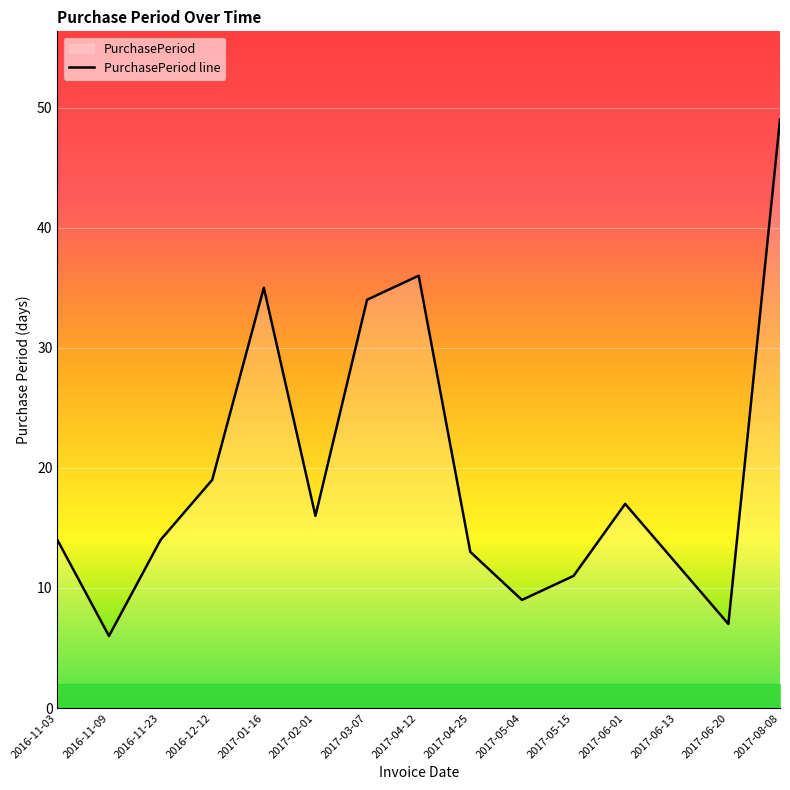

What is the label of the 4th point from the right?

2017-06-01